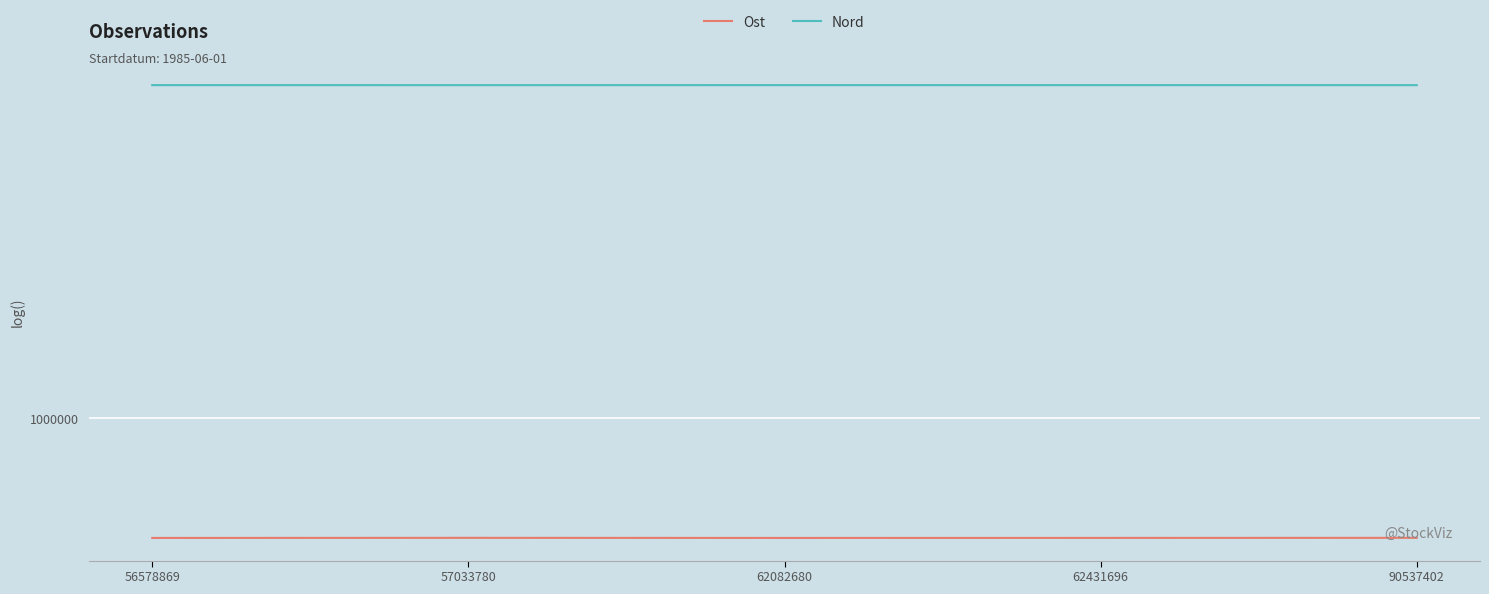

How many categories are shown in the chart?

5